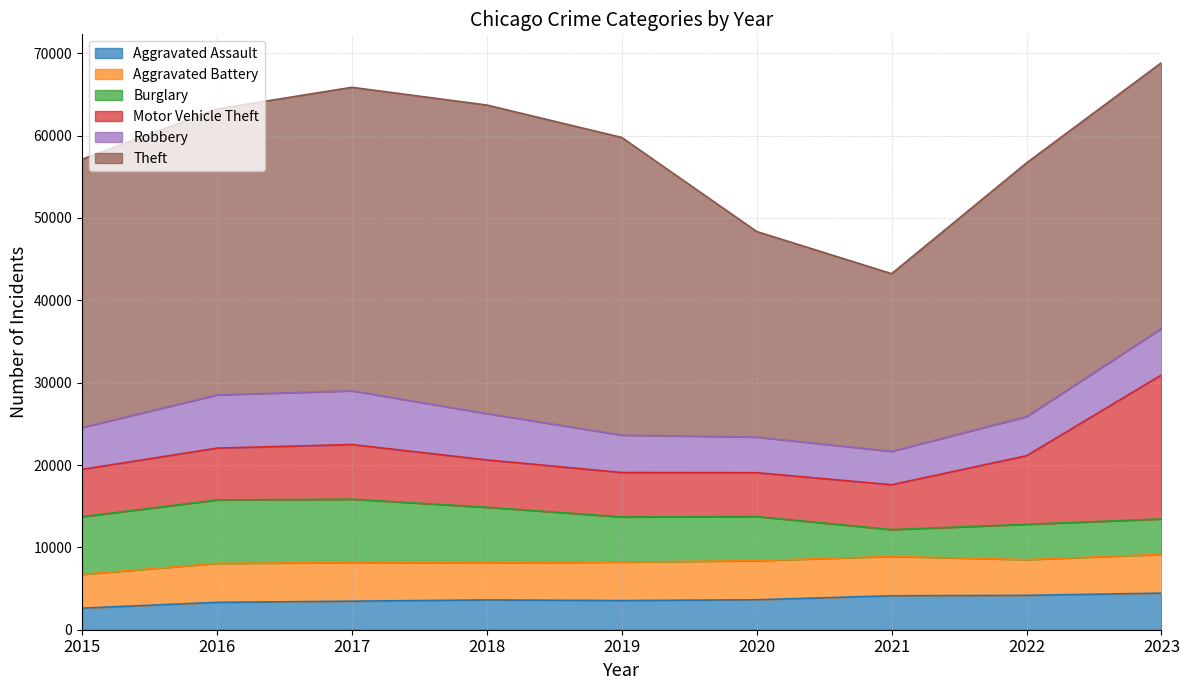

How many data points in Robbery are less than 5087?

4